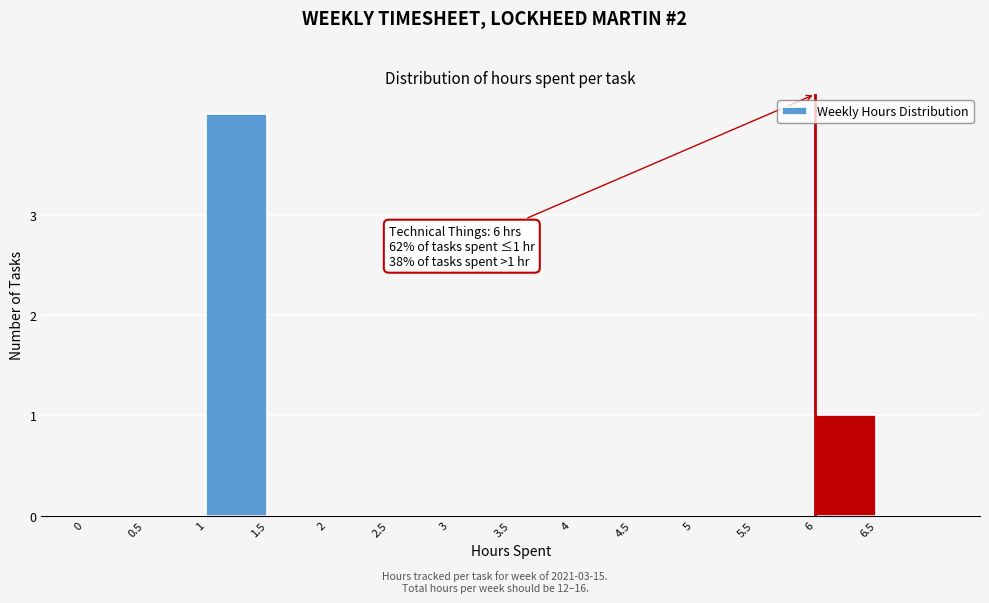

Over which range of the x-axis is the bar tallest?

1.0 to 1.5